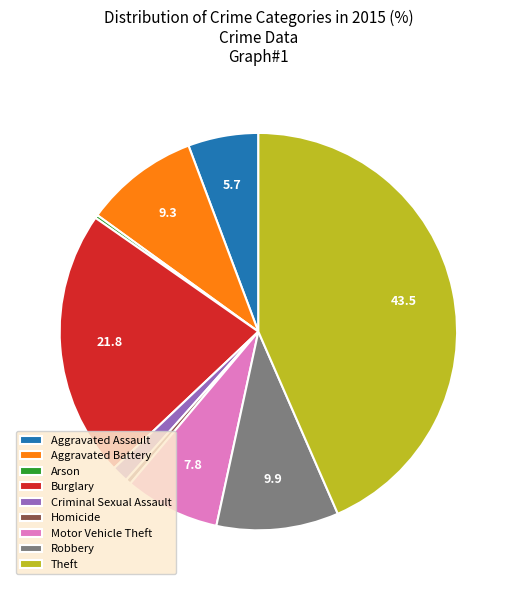

Approximately how many times larger is the value at Robbery compared to Burglary?

0.5